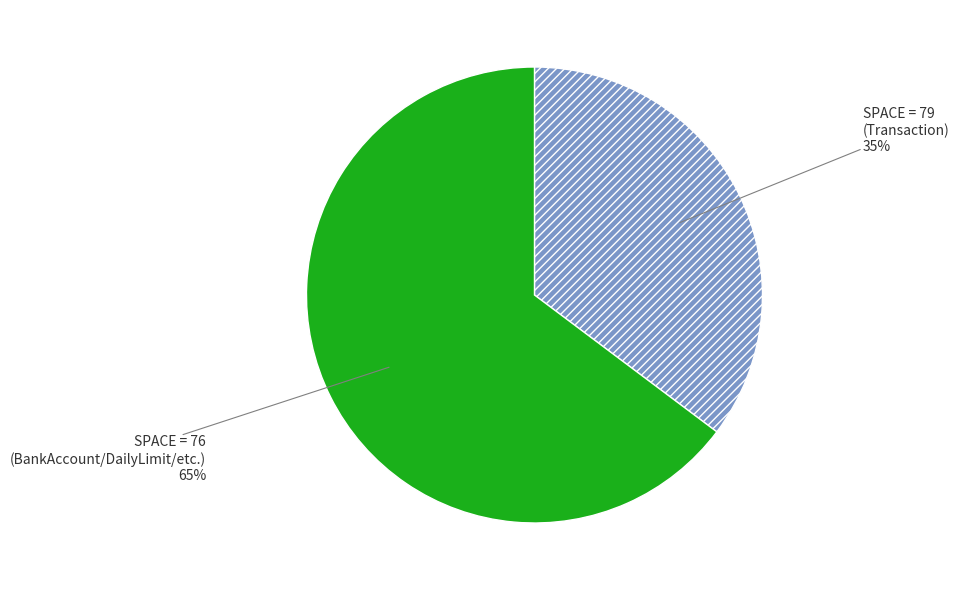

To the nearest percent, what is the average slice percentage?

50%